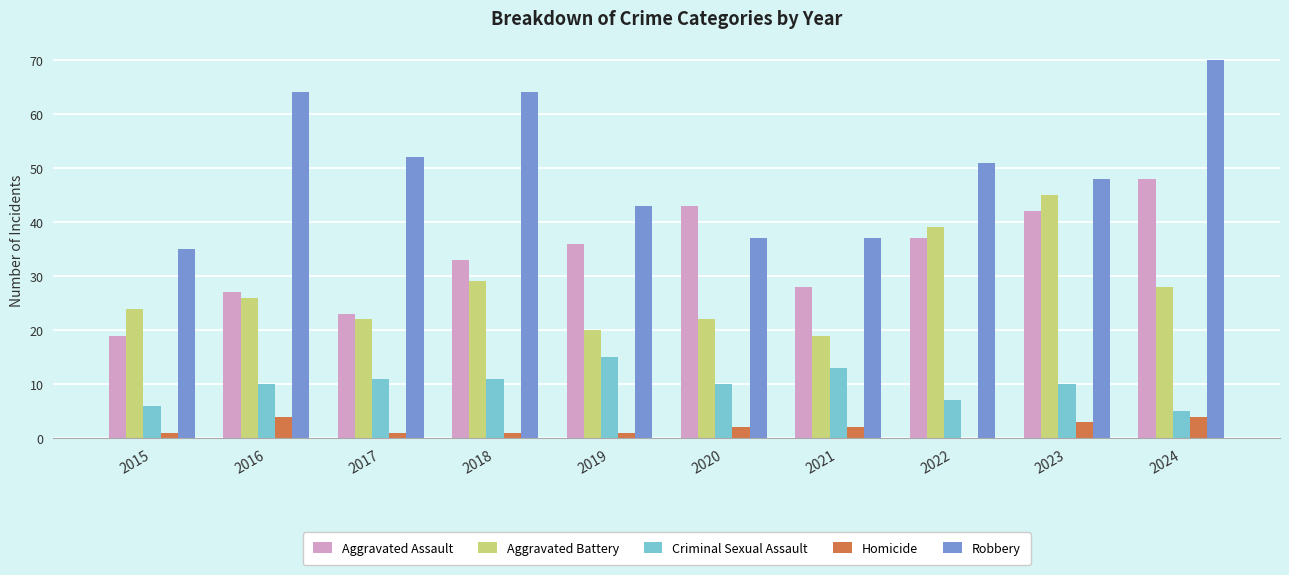

At which category is the sum across all series the highest?

2024